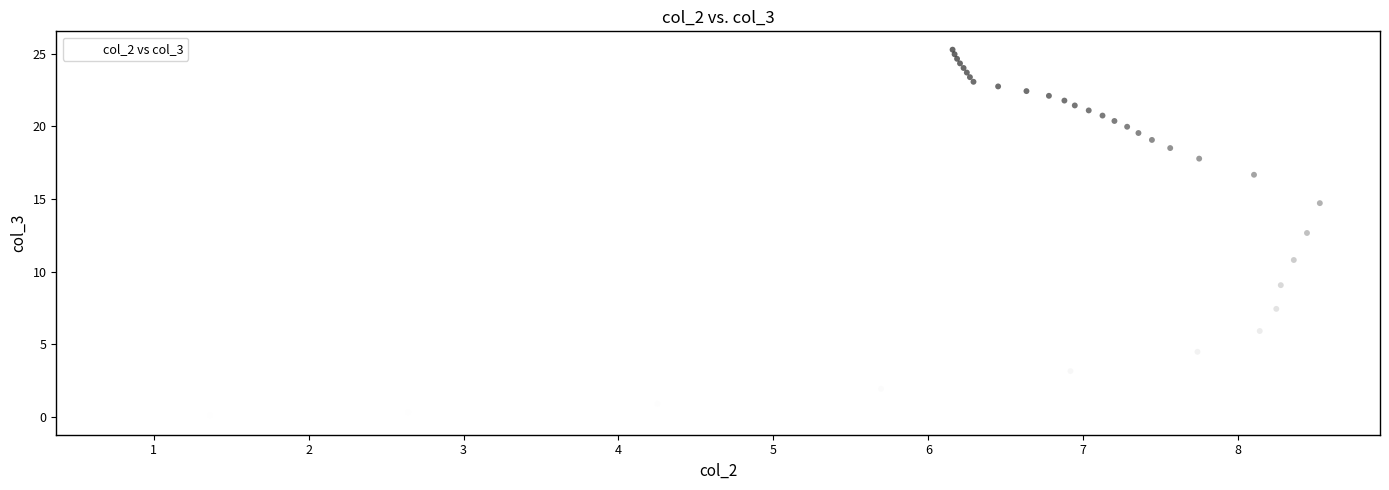

What Y value in the scatter plot is closest to 12?

12.7